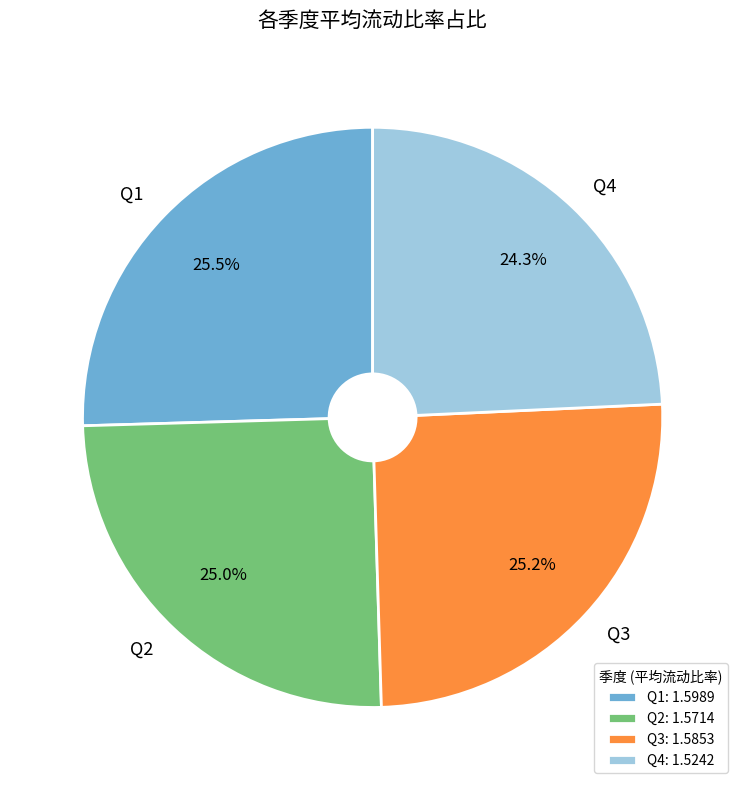

Approximately how many times larger is the value at Q3 compared to Q1?

1.0